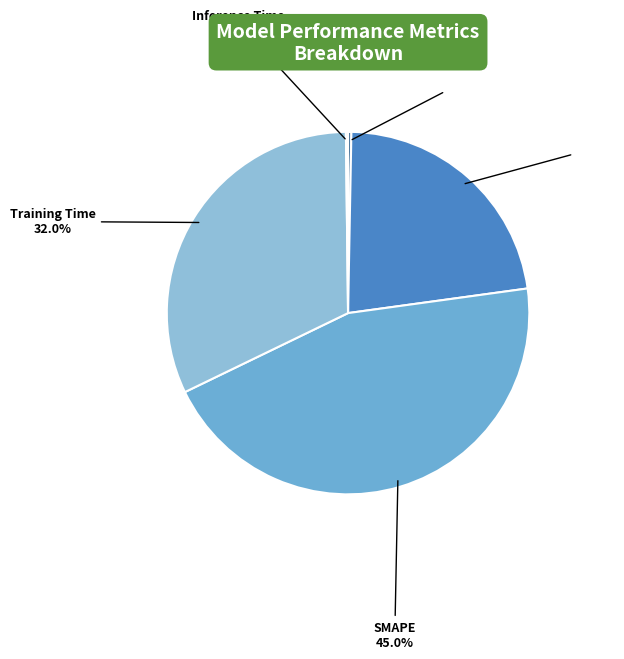

Does any single category account for the majority?

No